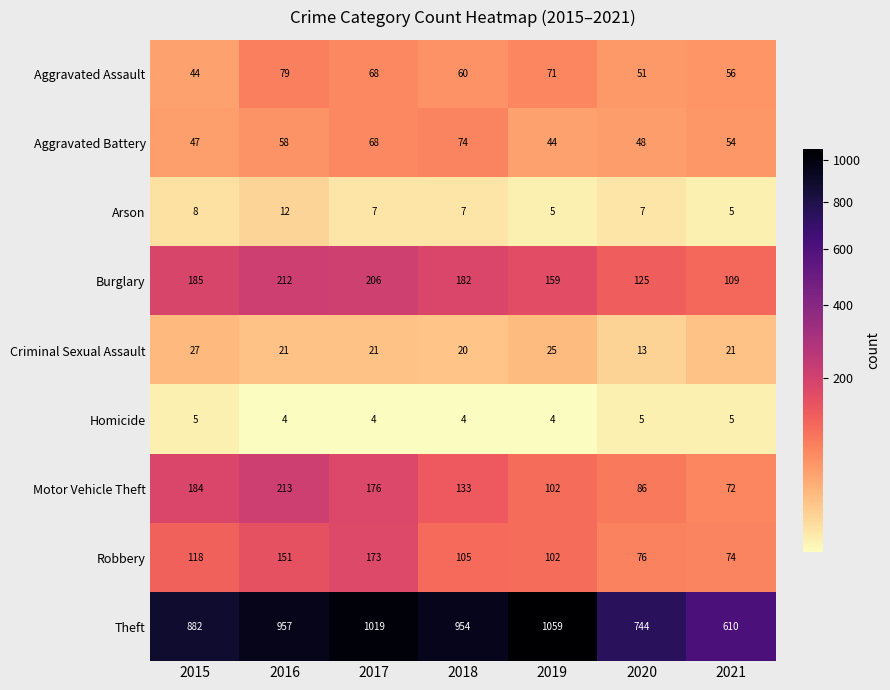

Which series changed the most between 2015 and 2017?

Theft